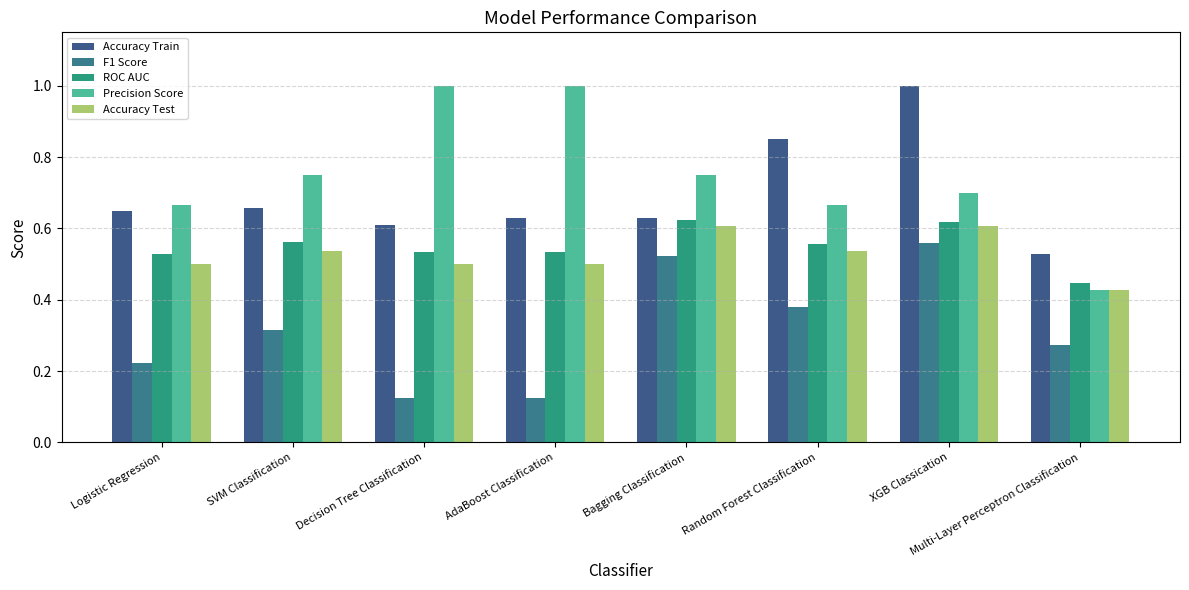

Count the number of categories in the chart.

8